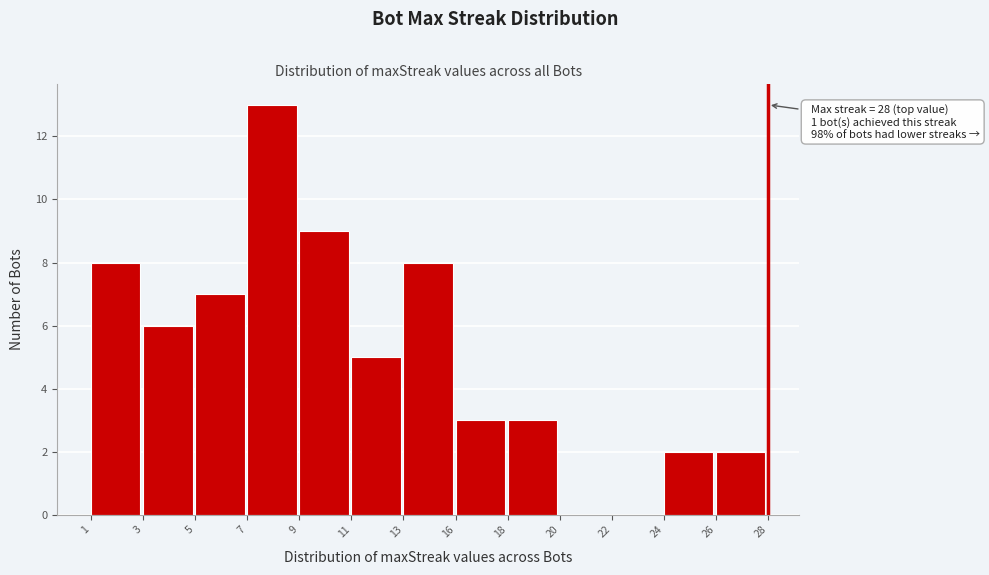

Reading right to left, transcribe all the data shown in this chart.

26=2	24=2	22=0	20=0	18=3	16=3	13=8	11=5	9=9	7=13	5=7	3=6	1=8